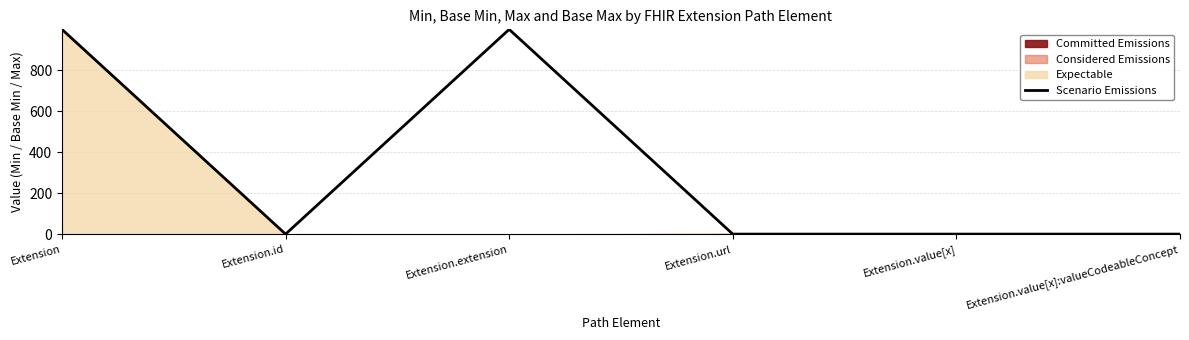

True or false: the data has more than 2 interior local peaks.

False